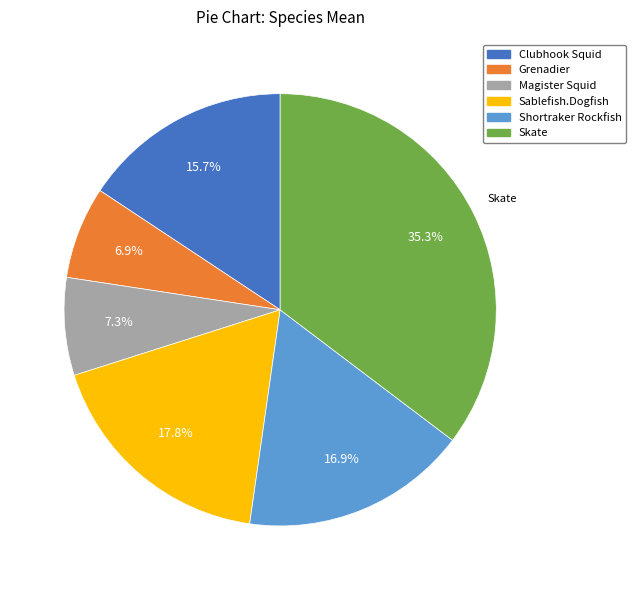

Between Shortraker Rockfish and Magister Squid, which is larger?

Shortraker Rockfish